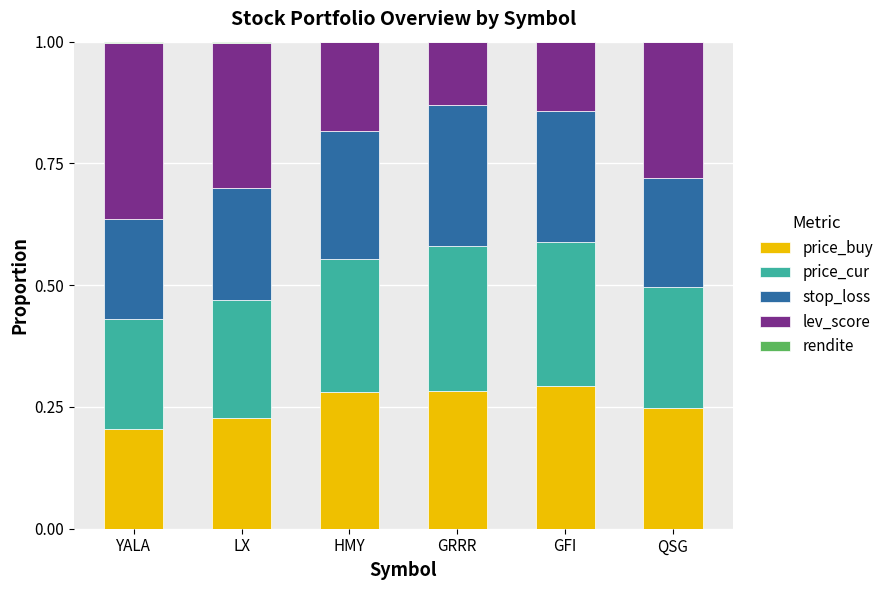

How many distinct data groups are displayed?

5